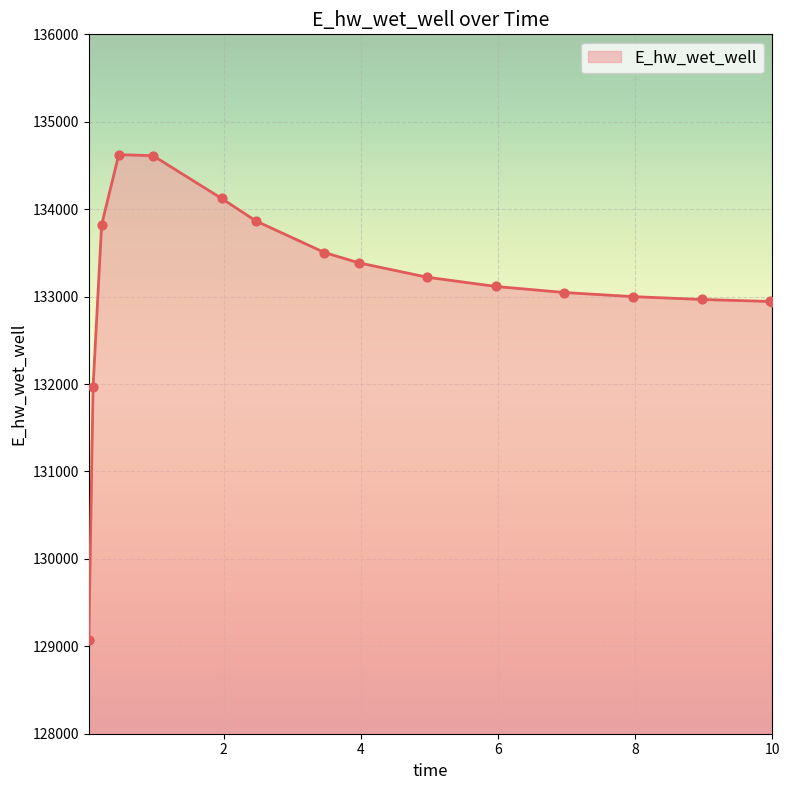

What is the difference between the maximum and minimum values?

5555.2